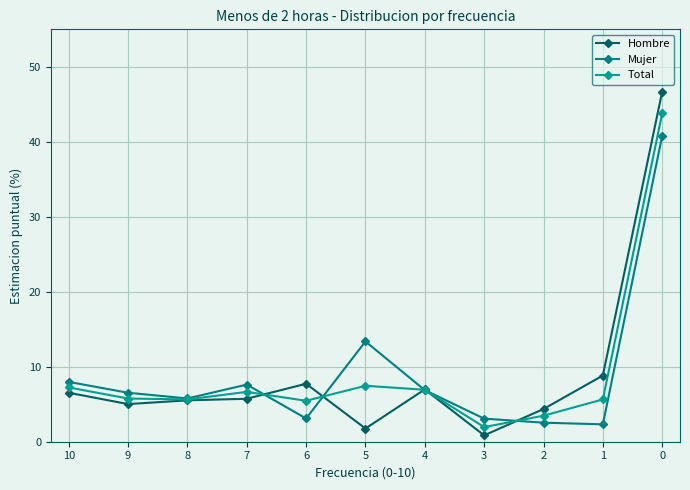

What are all the series names shown in the legend?

Hombre, Mujer, Total